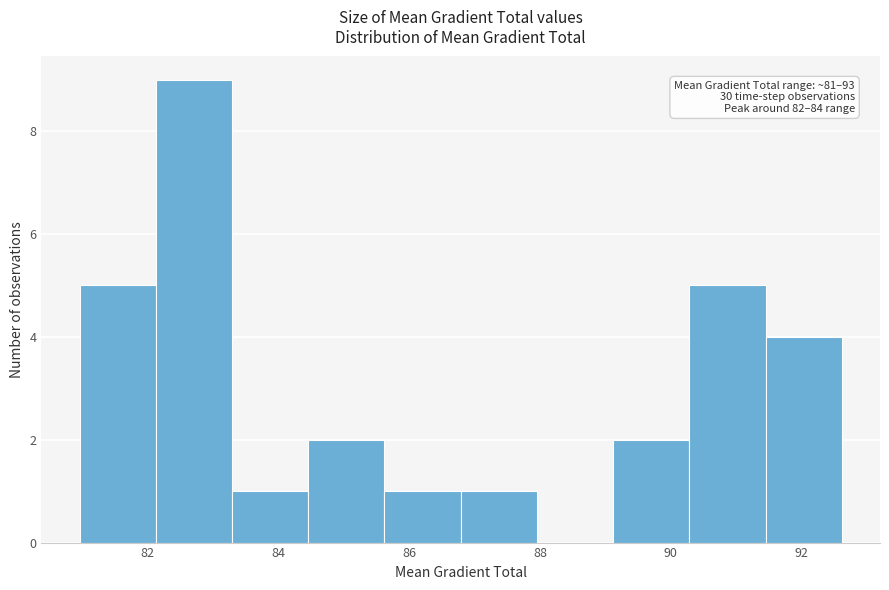

Which range on the x-axis has the tallest bar?

82.2 to 83.2